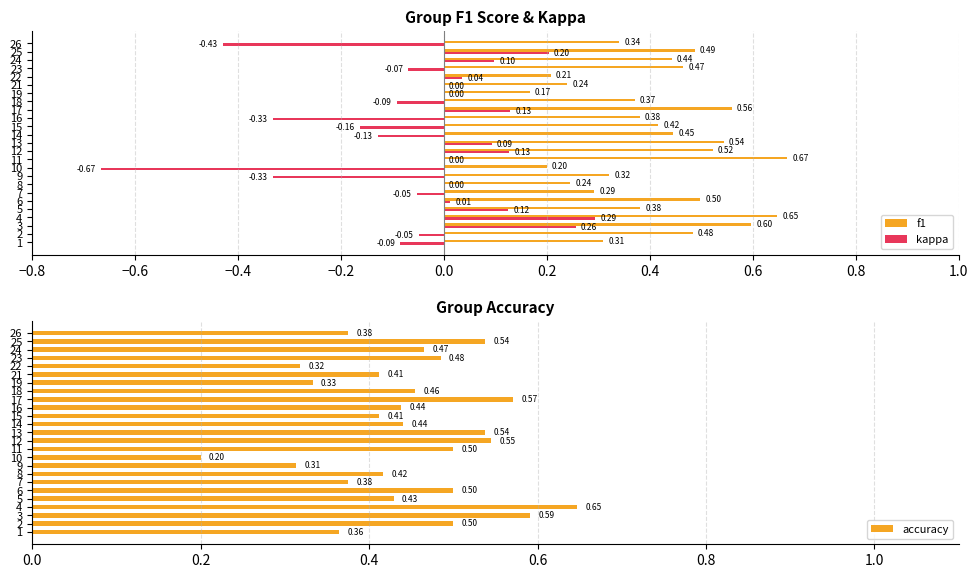

Where is f1 nearest to the value 0?

19